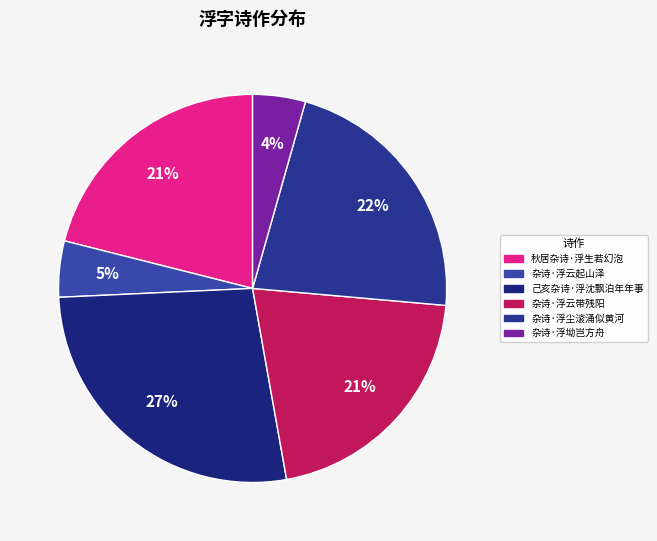

What percentage do 杂诗·浮云带残阳 and 杂诗·浮坳岂方舟 together represent?

25.2%